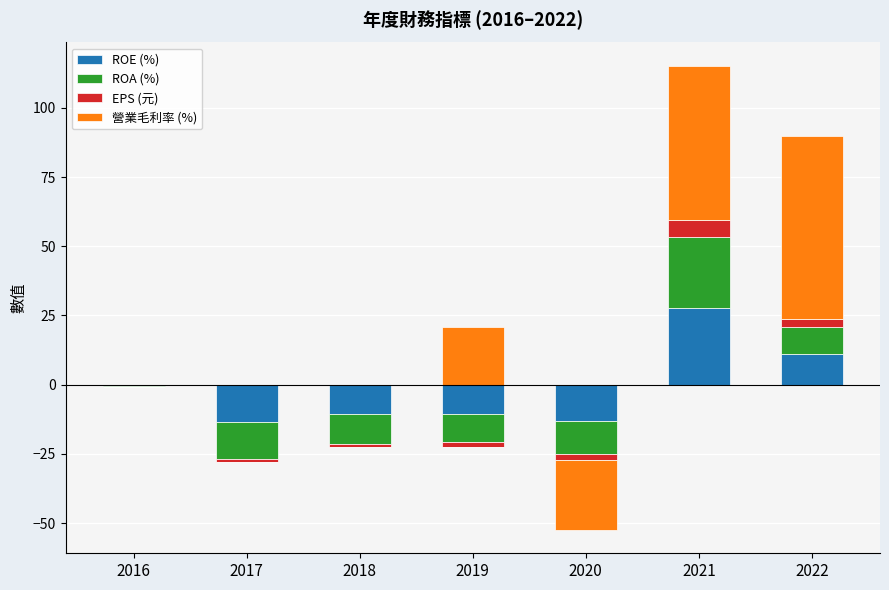

What is the sum of the 營業毛利率 (%) values at 2019 and 2021?

76.8